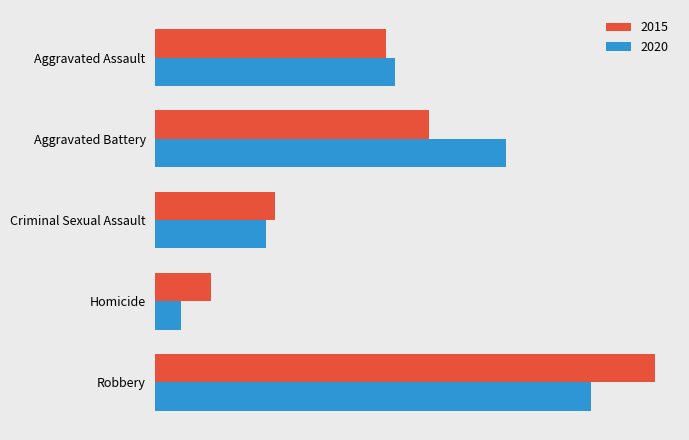

What is the difference between the highest and lowest values at Homicide?

7